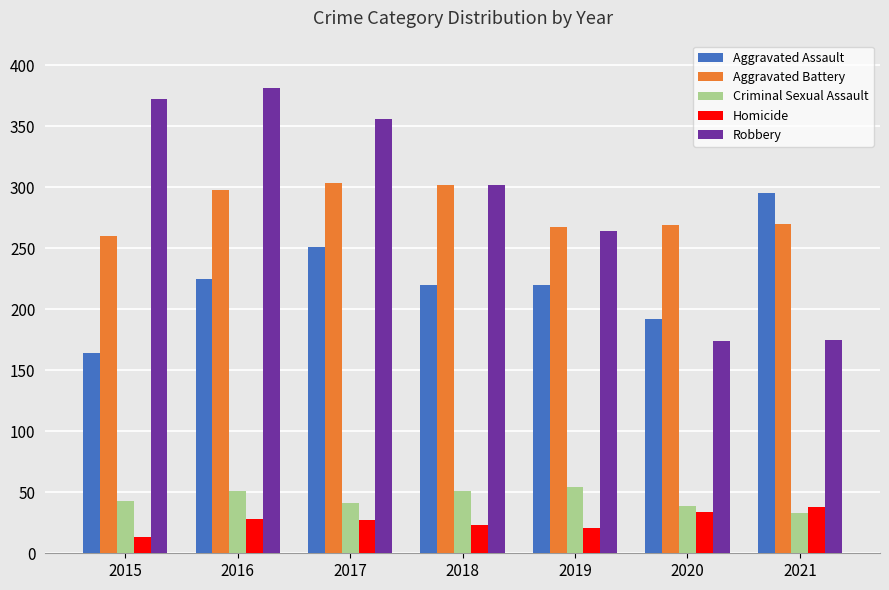

How many data points in Homicide are less than 27?

3